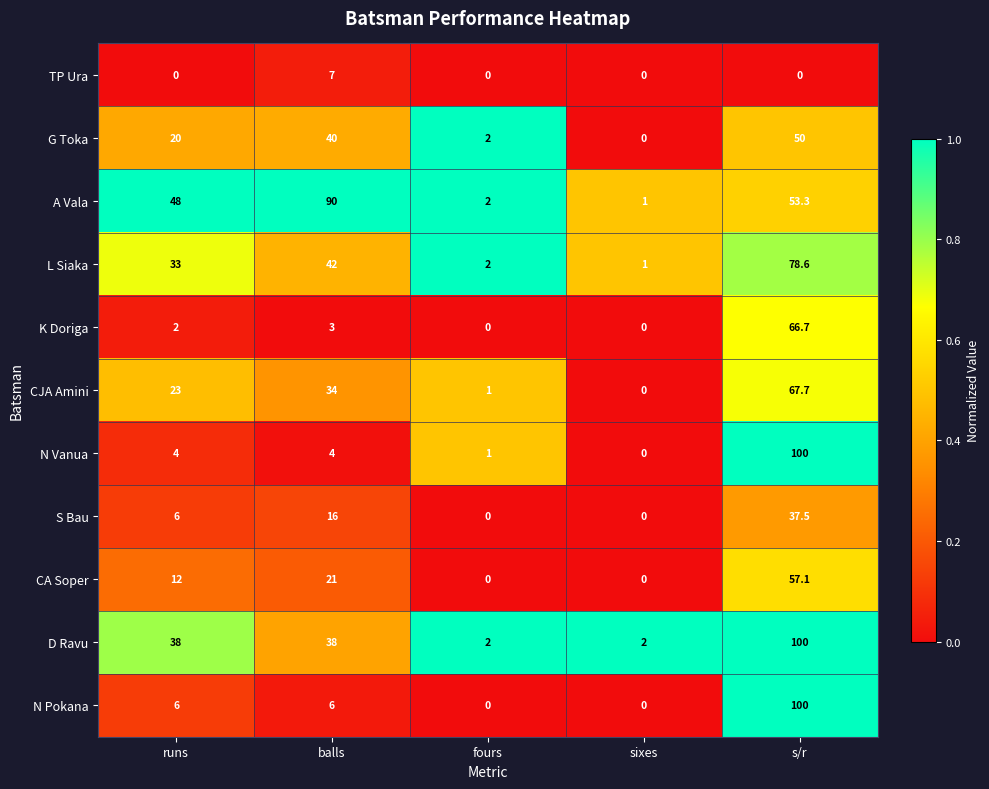

What is the difference between the highest and lowest values at fours?

2.0